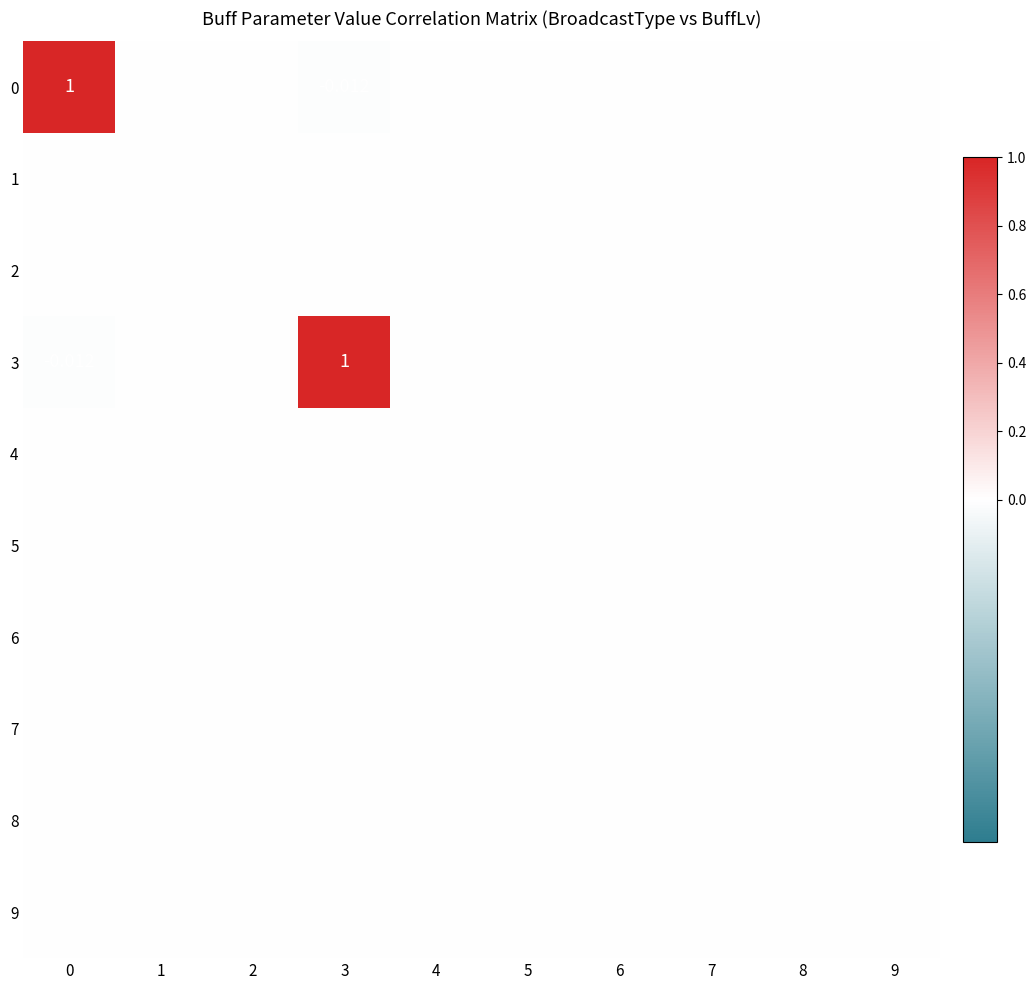

At how many categories does at least one series exceed 0?

2